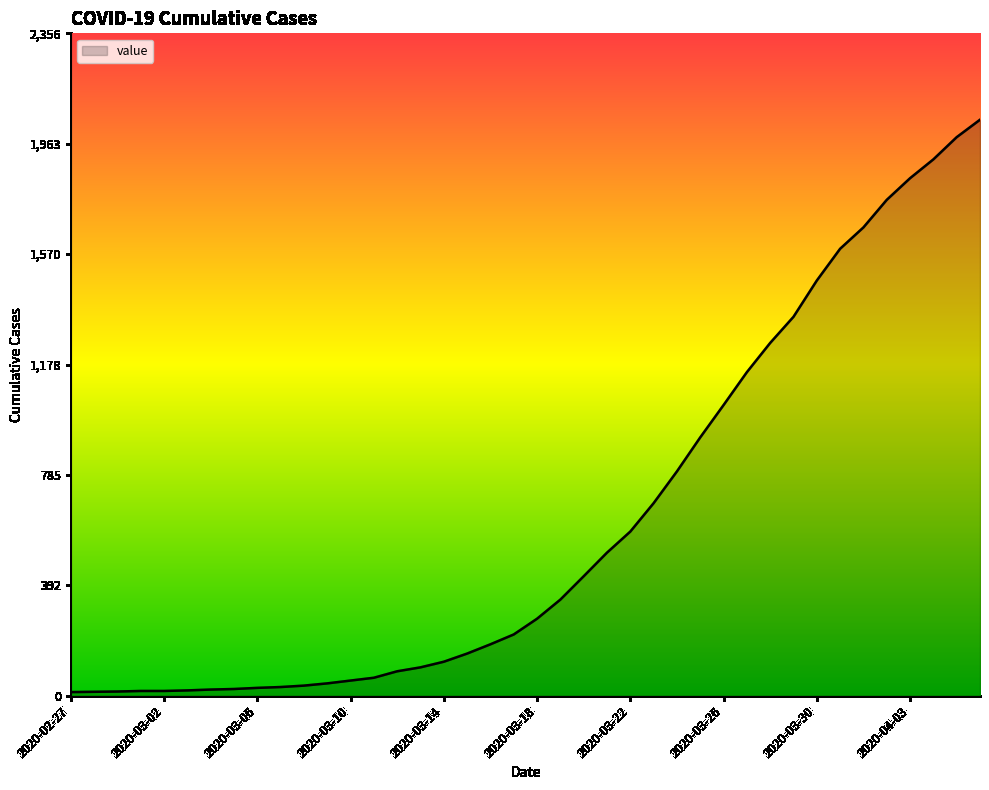

What is the difference between the maximum and minimum values?

2036